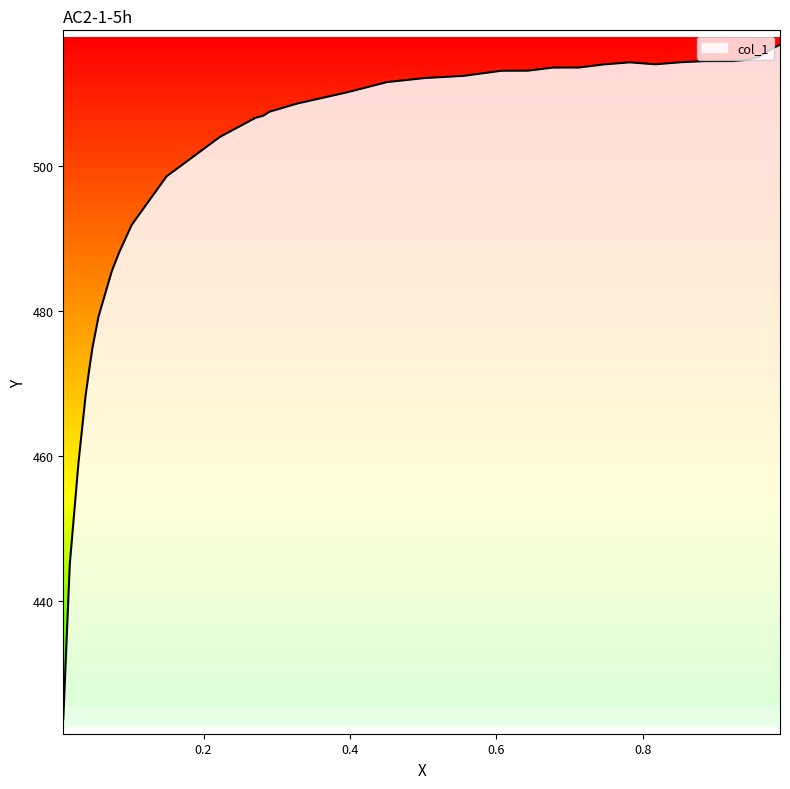

Where is the first local minimum?

0.8172